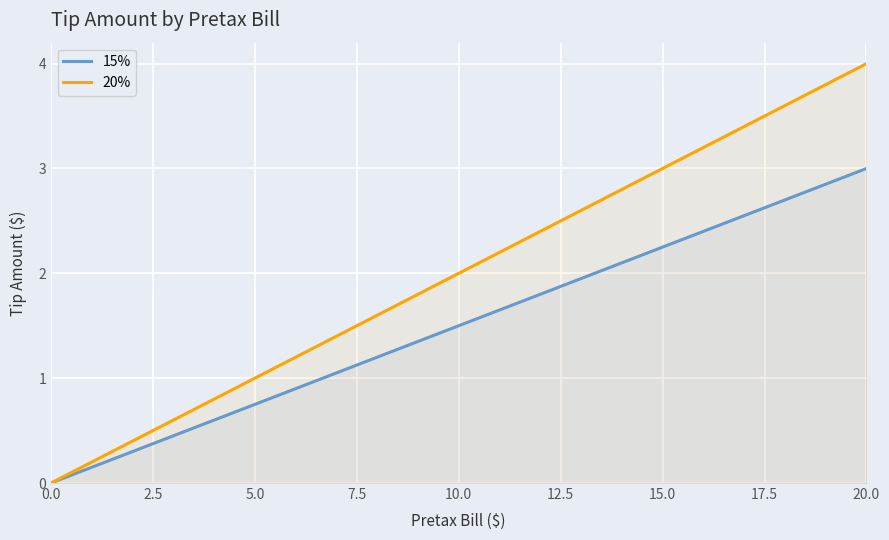

What is the value of the 15% point at the 8th from the left?

1.1